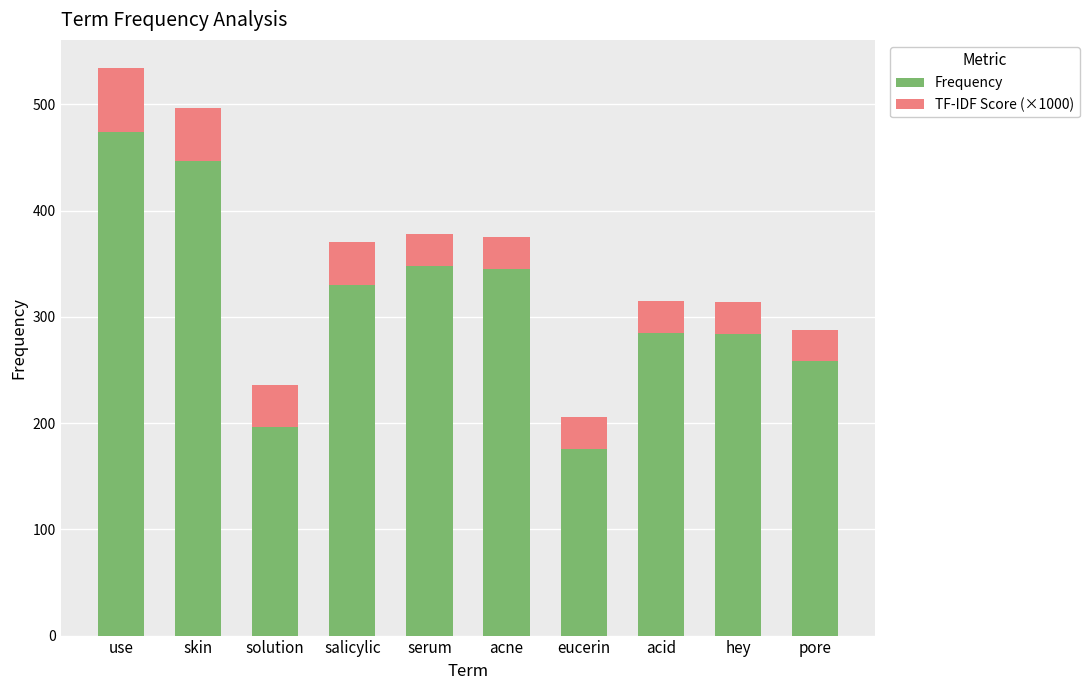

The Frequency series shows 348 at serum. True or false?

True